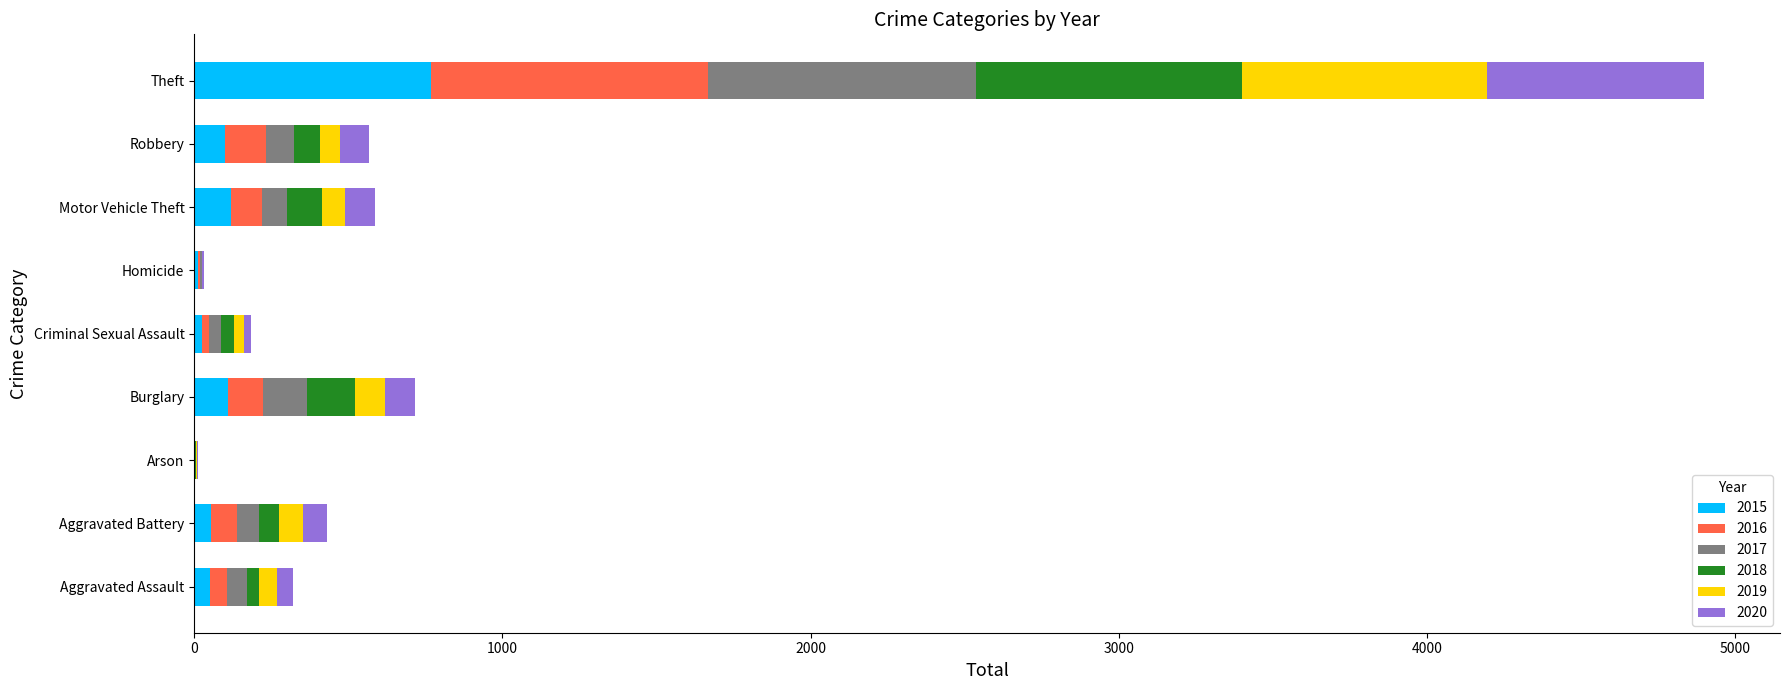

At which label does 2015 reach its peak?

Theft